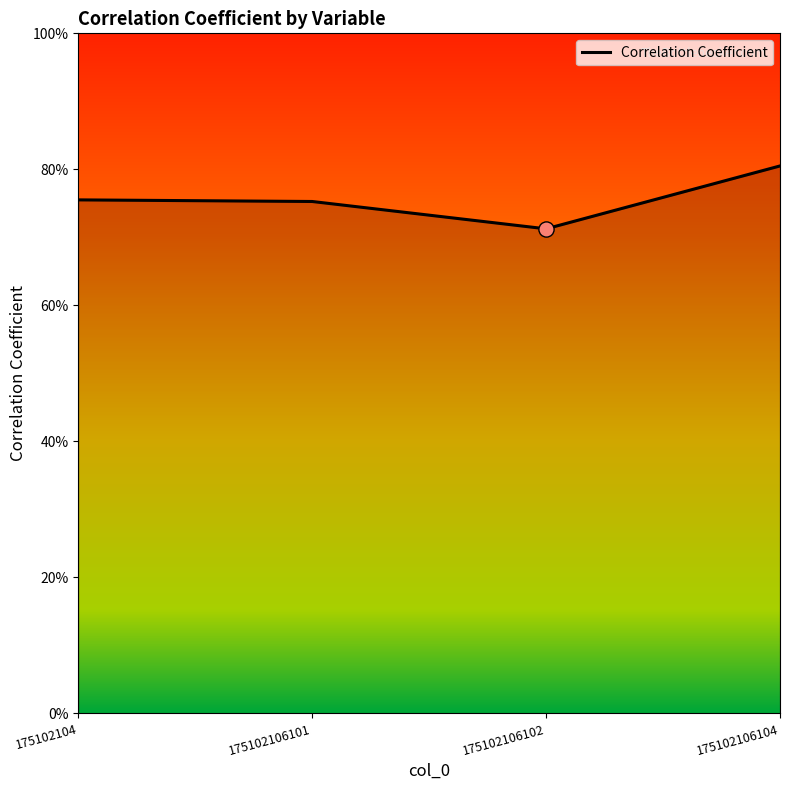

Is this an area chart (filled region under the line)?

Yes